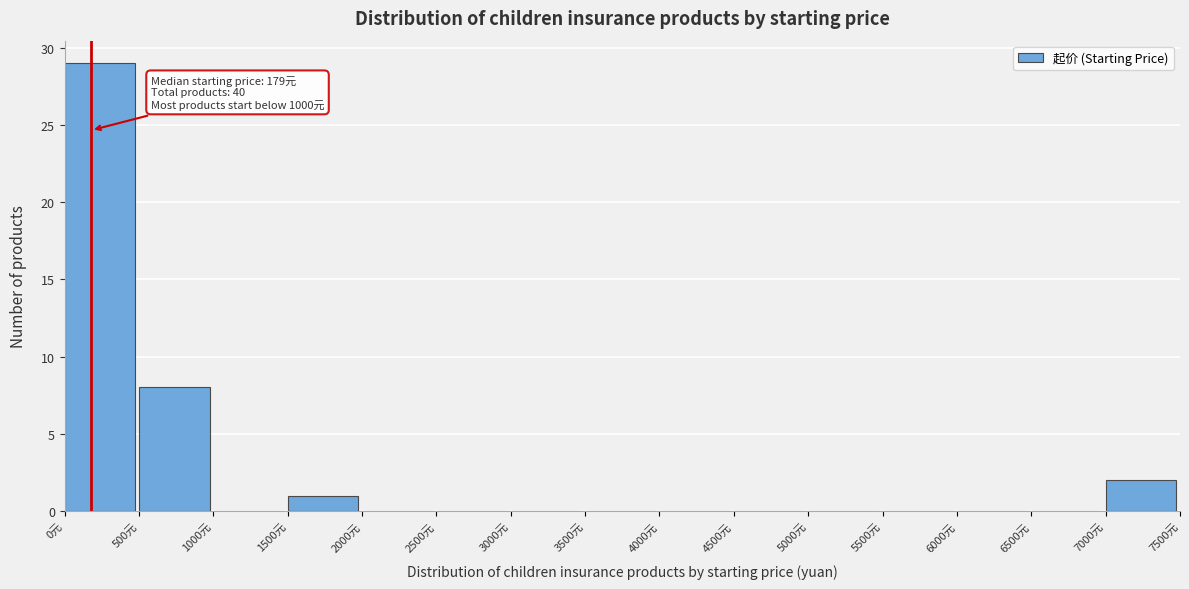

Which range on the x-axis has the tallest bar?

0 to 500